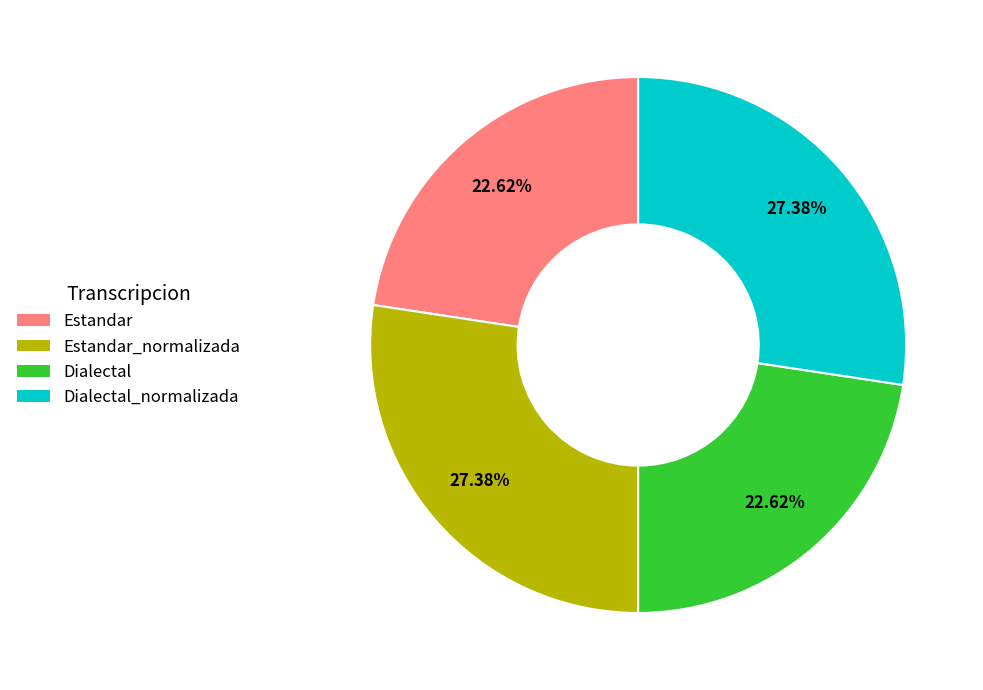

Approximately how many times larger is the value at Estandar compared to Dialectal_normalizada?

0.8